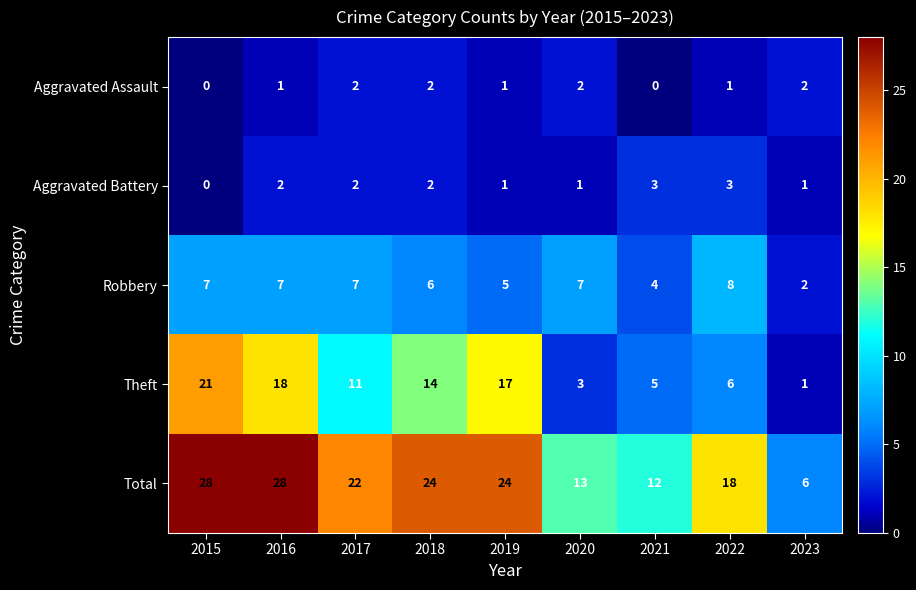

Which series changed the most between 2017 and 2019?

Theft